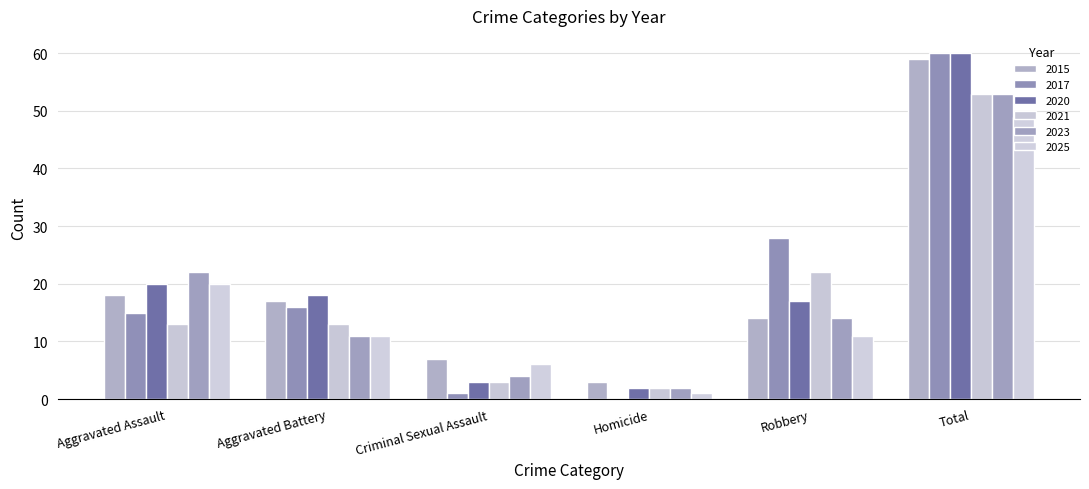

The value of 2021 at Aggravated Battery is 13. True or false?

True